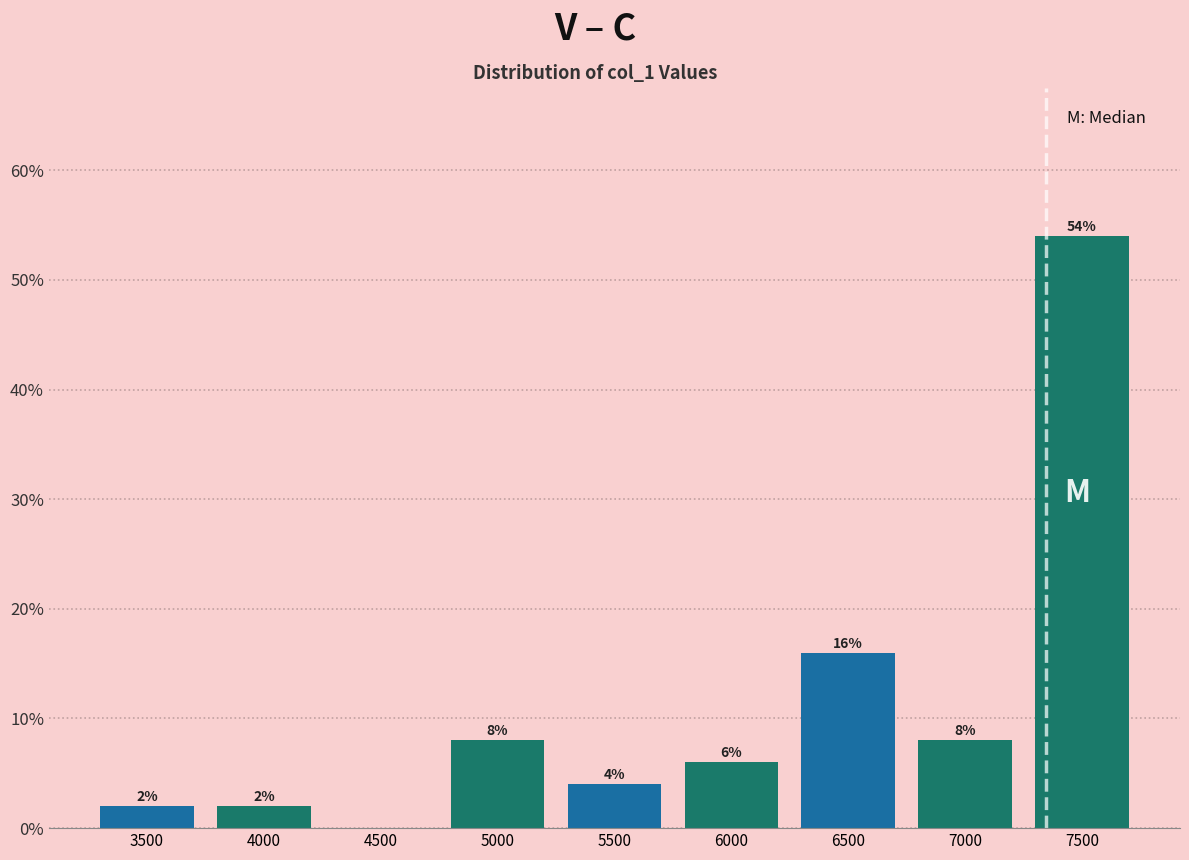

Reading right to left, transcribe all the data shown in this chart.

7500=54	7000=8	6500=16	6000=6	5500=4	5000=8	4500=0	4000=2	3500=2